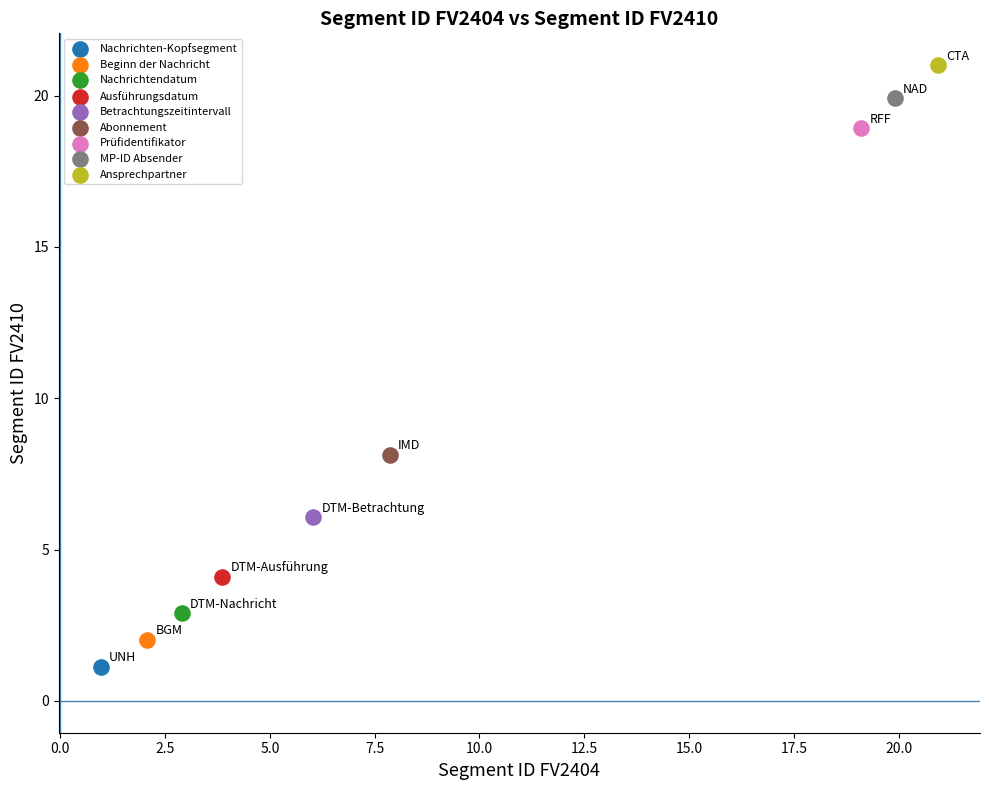

Which series reaches the minimum Y coordinate?

Nachrichten-Kopfsegment